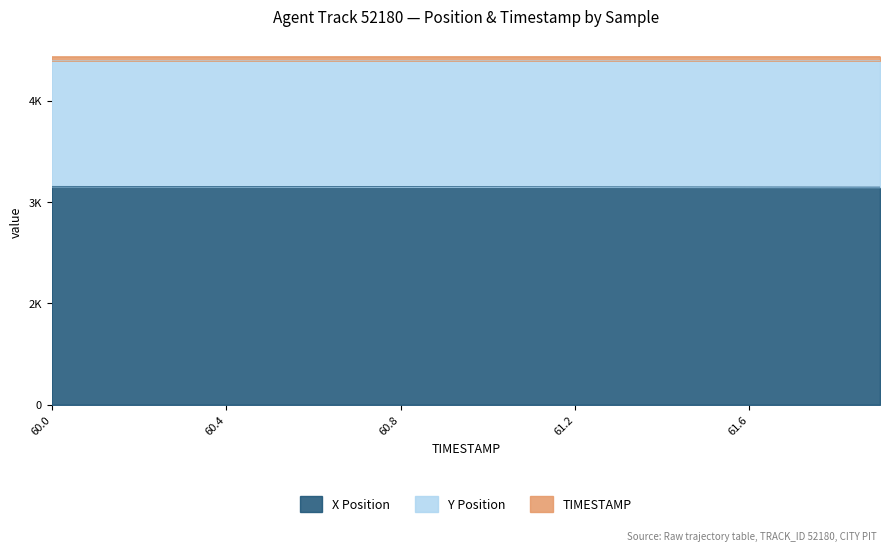

What are all the series names shown in the legend?

X Position, Y Position, TIMESTAMP